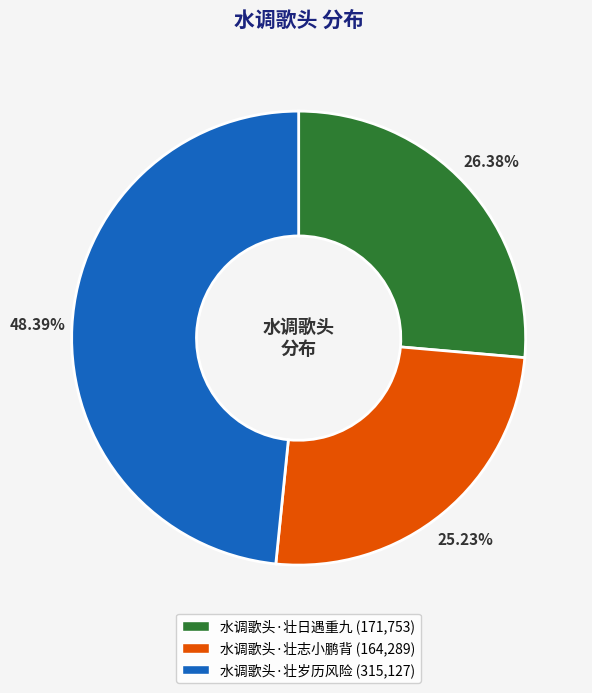

To the nearest percent, what is the average slice percentage?

33%